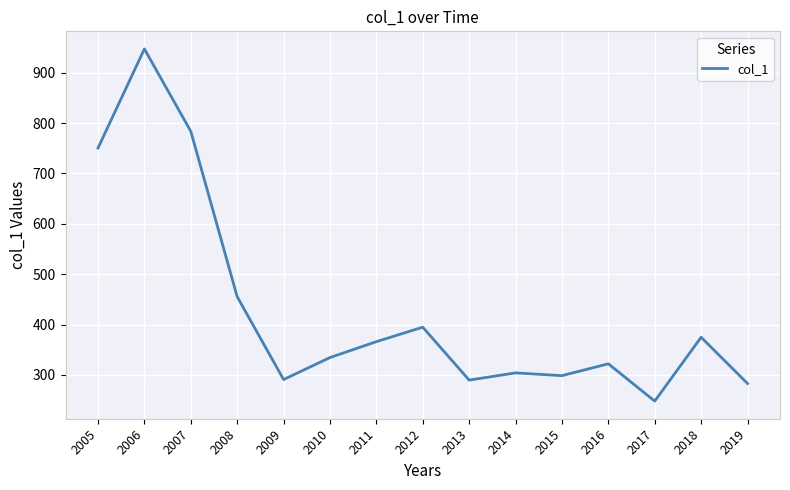

Which category has the highest value across all series?

2006